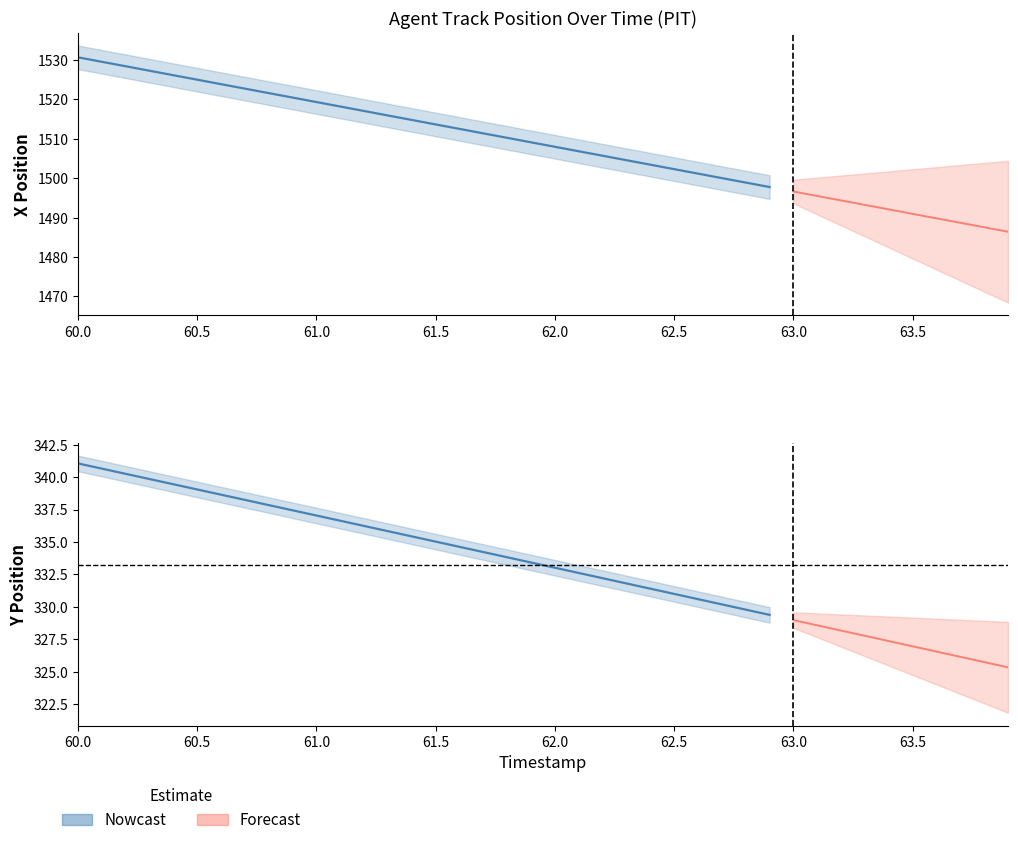

Does the chart have visible grid lines?

No